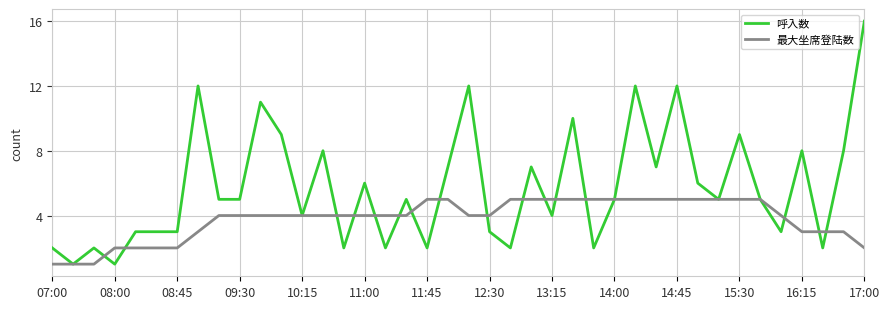

Which series has the widest spread of values?

呼入数